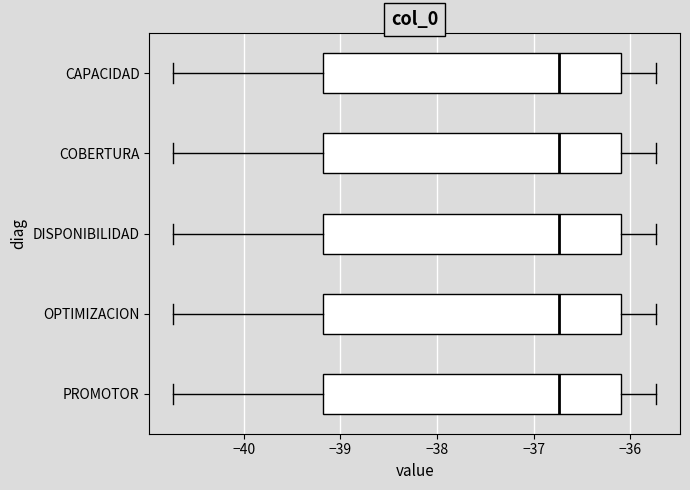

Reading bottom to top, read every box against the x-axis: the position of its median line, the range the box covers, and the ends of its whiskers. The values are not printed on the chart, so give them approximately, as read against the axis.

PROMOTOR: median -36.7, box -39.2 to -36.1, whiskers -40.7 to -35.7
OPTIMIZACION: median -36.7, box -39.2 to -36.1, whiskers -40.7 to -35.7
DISPONIBILIDAD: median -36.7, box -39.2 to -36.1, whiskers -40.7 to -35.7
COBERTURA: median -36.7, box -39.2 to -36.1, whiskers -40.7 to -35.7
CAPACIDAD: median -36.7, box -39.2 to -36.1, whiskers -40.7 to -35.7